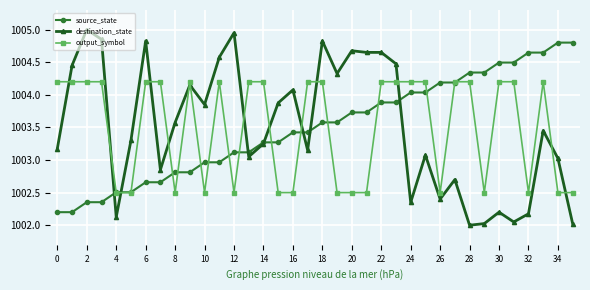

What is the maximum value for source_state?

1004.8